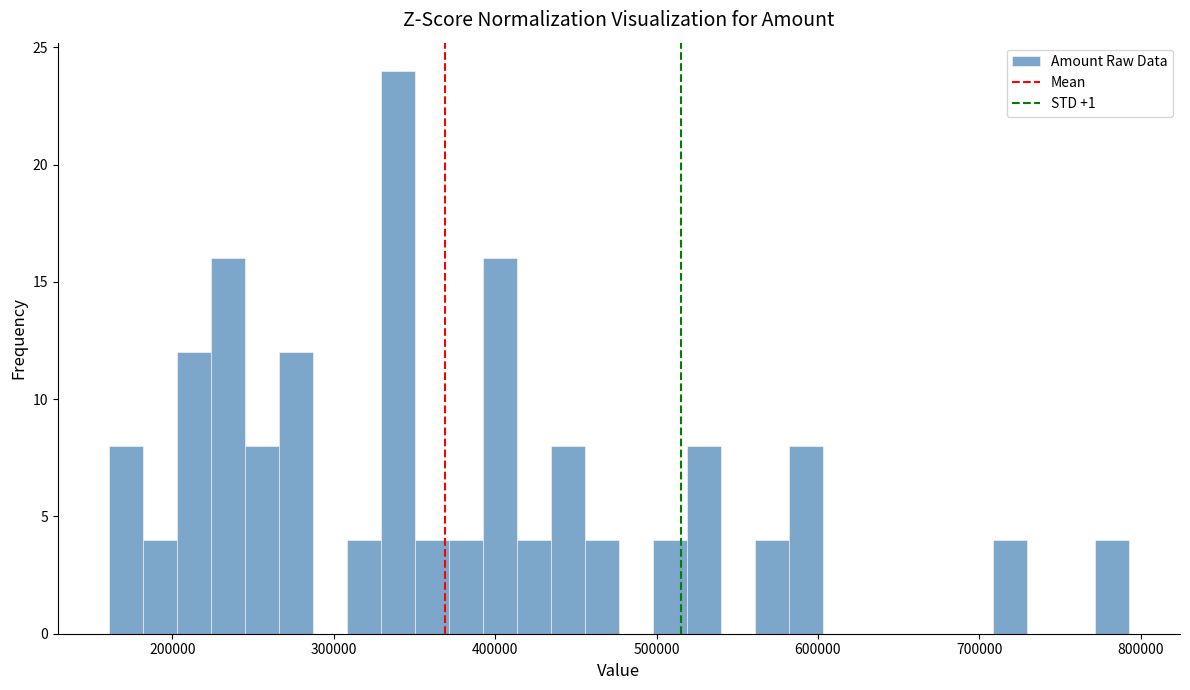

Read against the x-axis, roughly where is the centre of the tallest bar?

340000